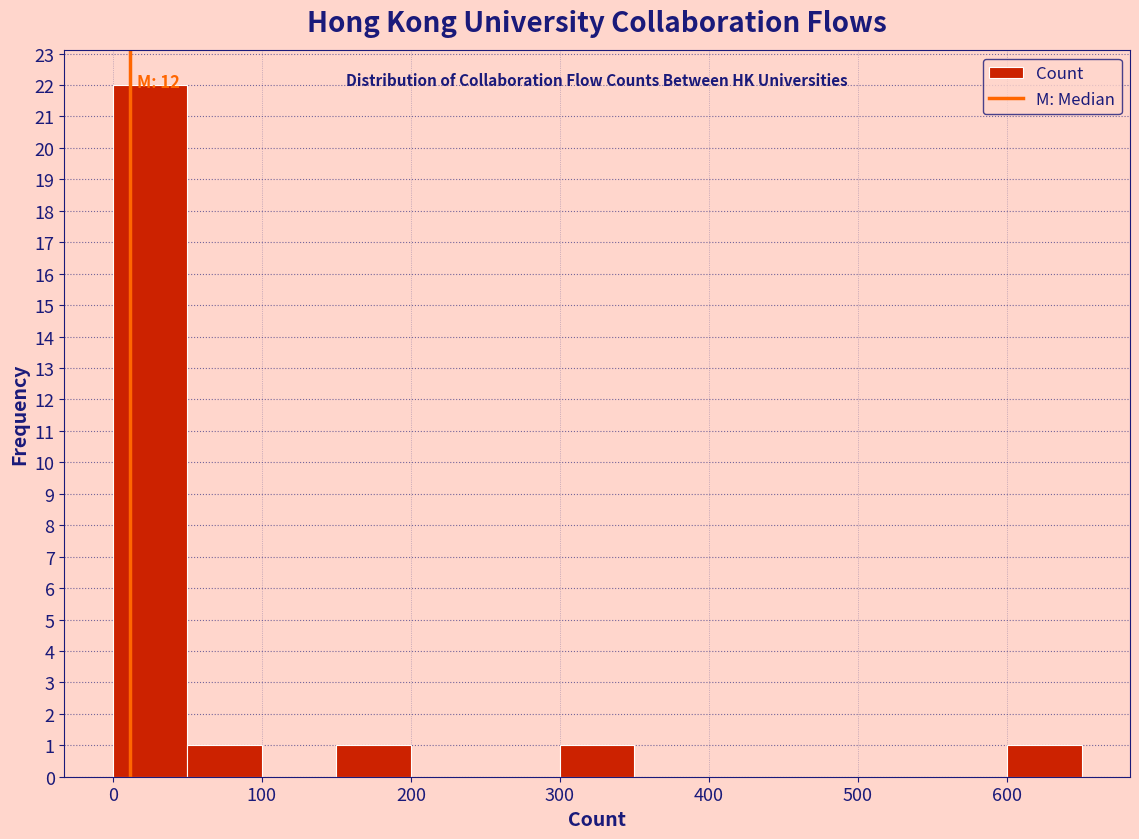

Which range on the x-axis has the tallest bar?

0 to 50